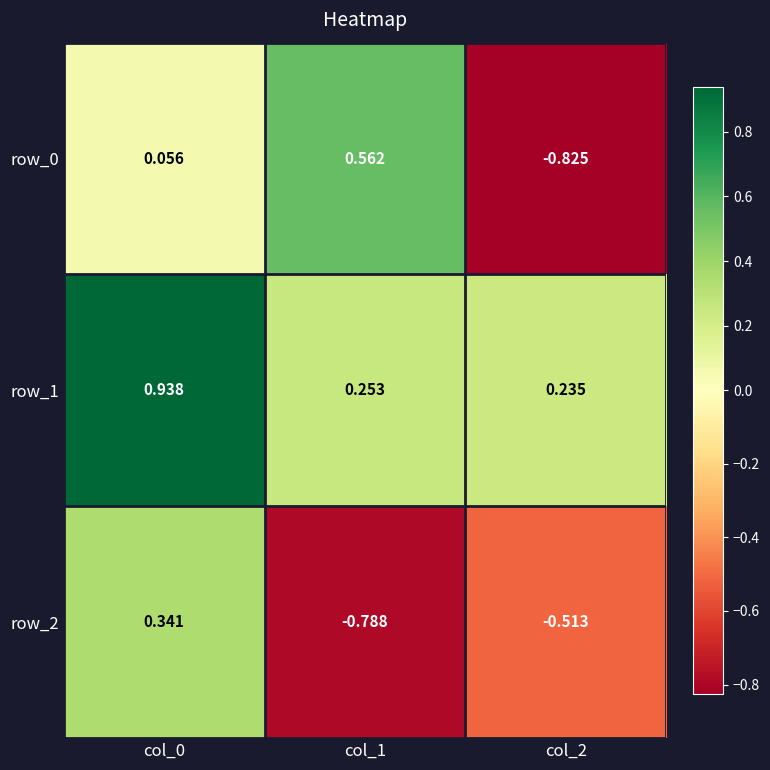

Is the value of row_2 at col_0 greater than the value of row_0 at col_1?

No